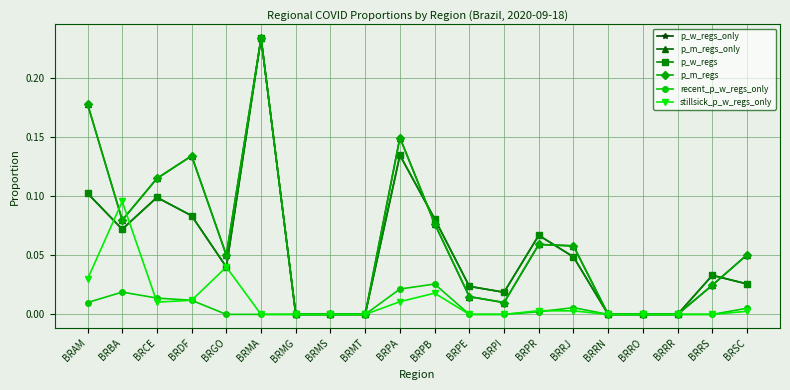

Which has a higher value, BRAM or BRPR?

BRAM